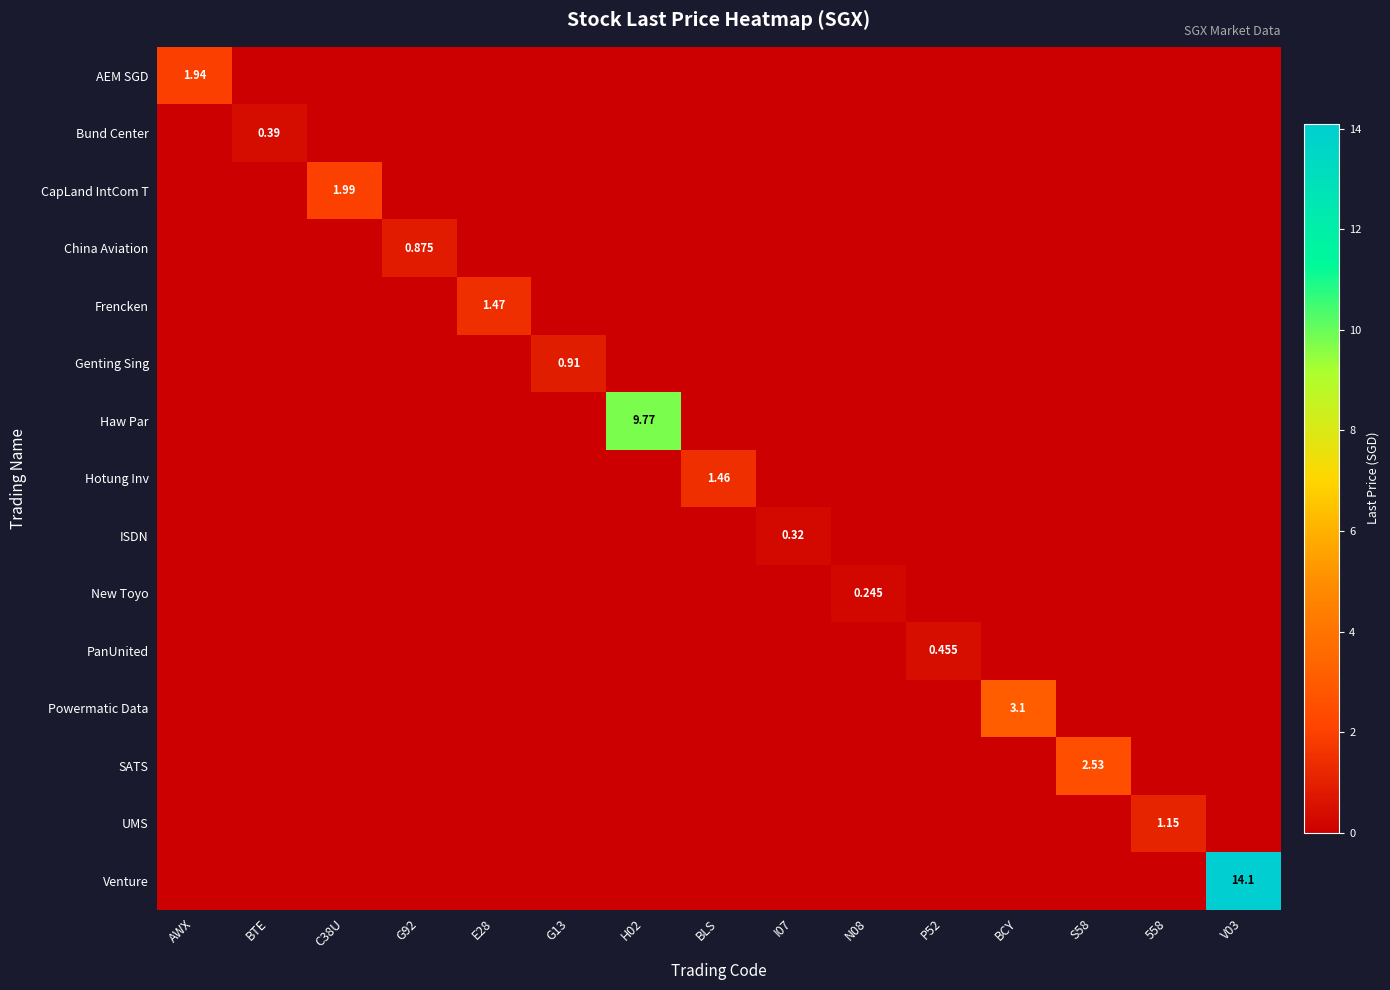

Which has a higher value, AWX or 558?

AWX